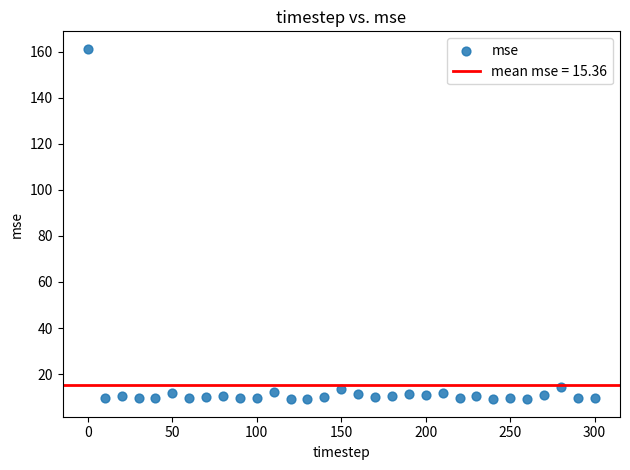

What is the range of X values (max minus min)?

300.0